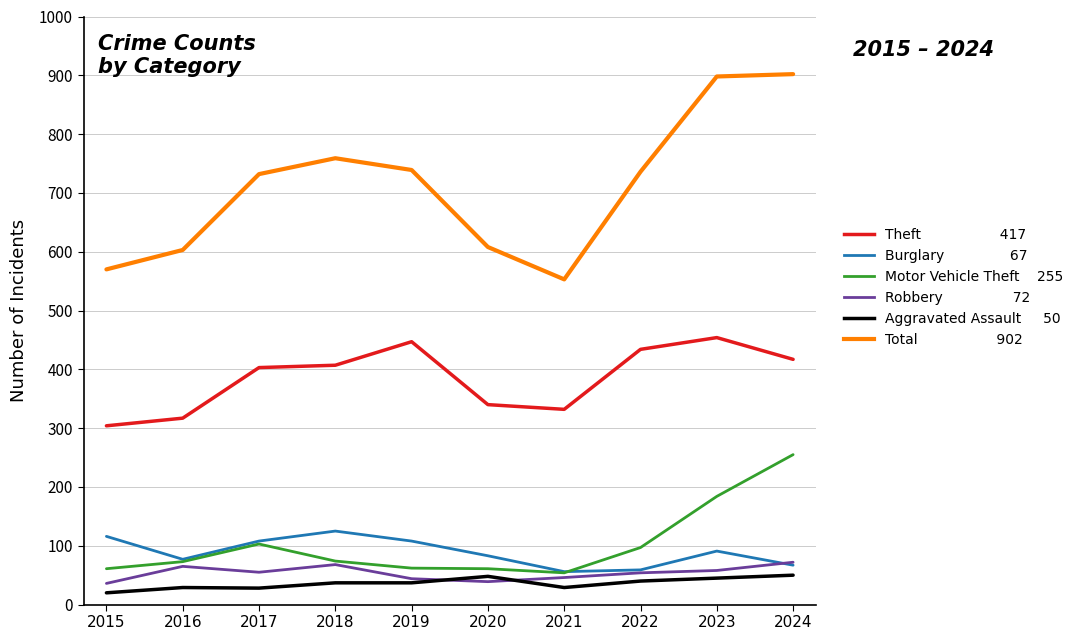

What is the spread (max minus min) of values at 2023?

853